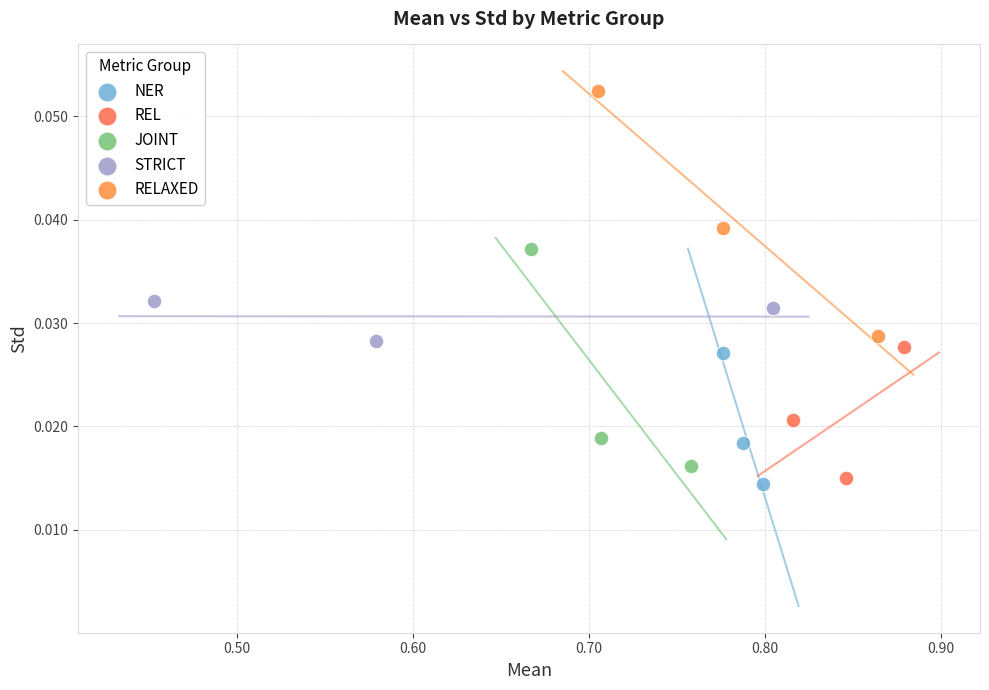

Which series has the widest spread of Y values?

RELAXED